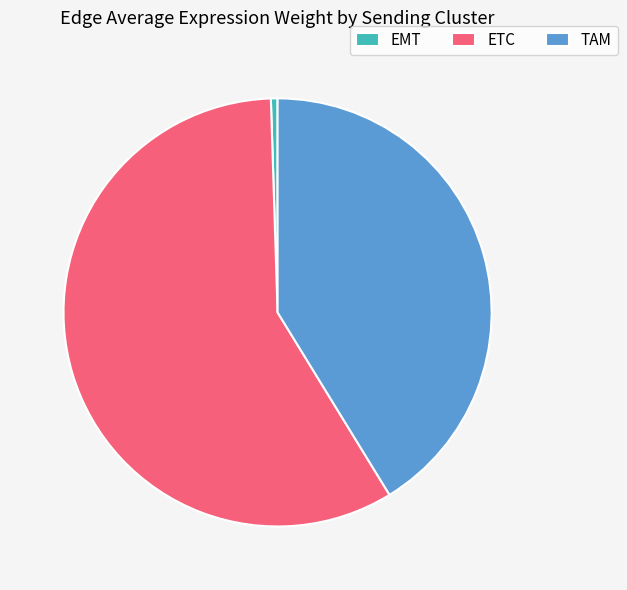

Rank the categories by value from lowest to highest.

EMT, TAM, ETC